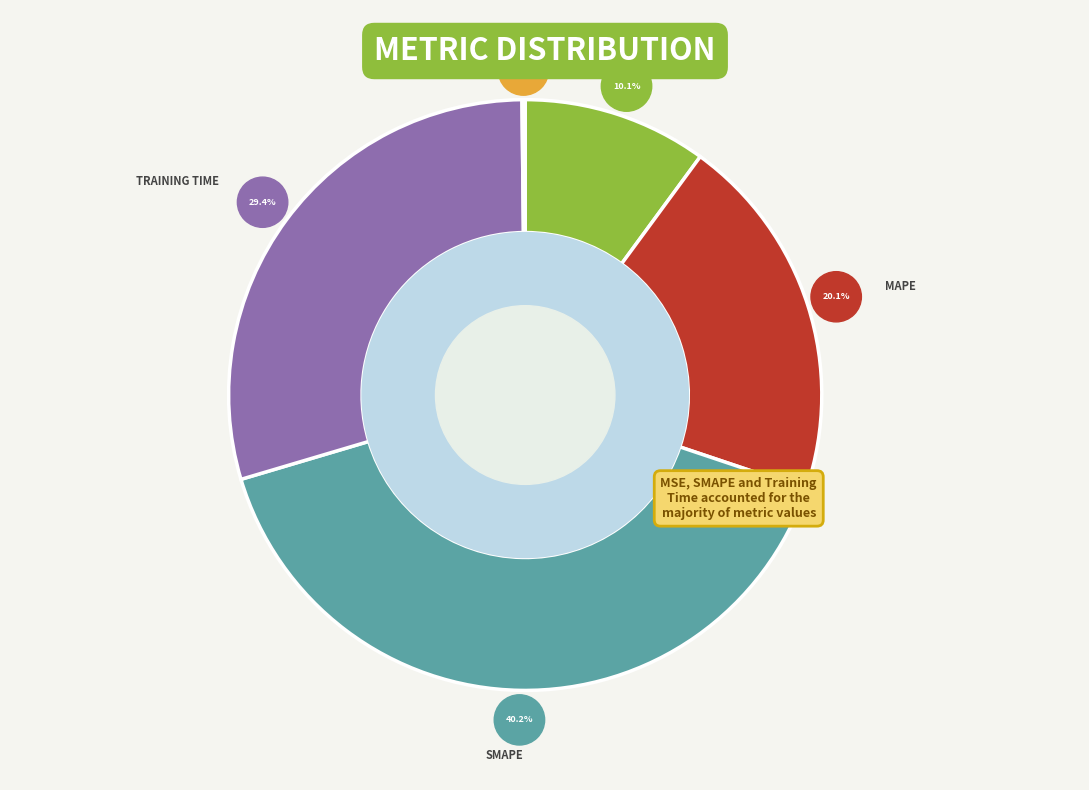

Is the sum of Inference Time and MAPE greater than half?

No